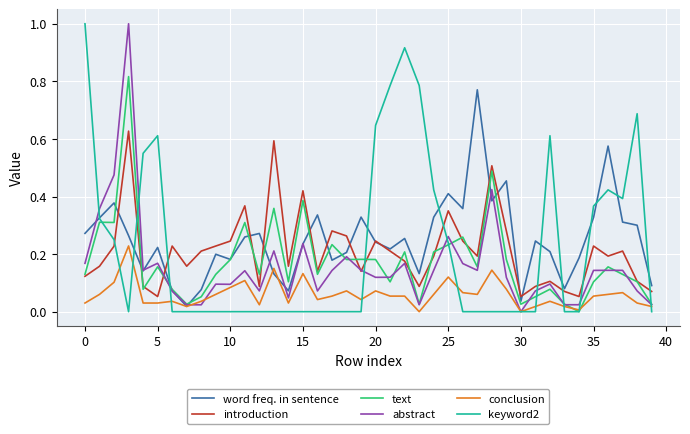

How many series are shown in this chart?

6